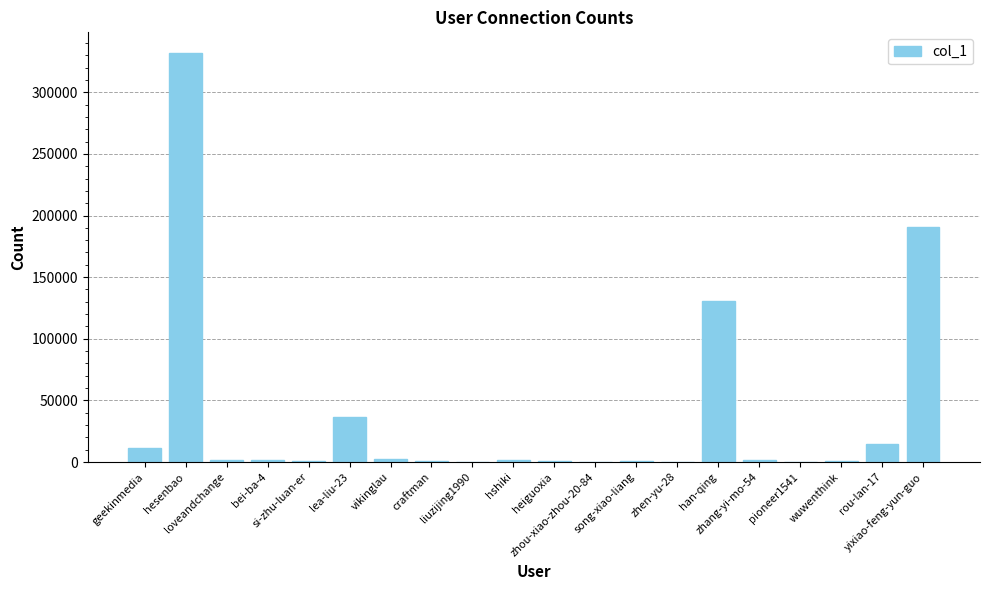

How many series are shown in this chart?

1